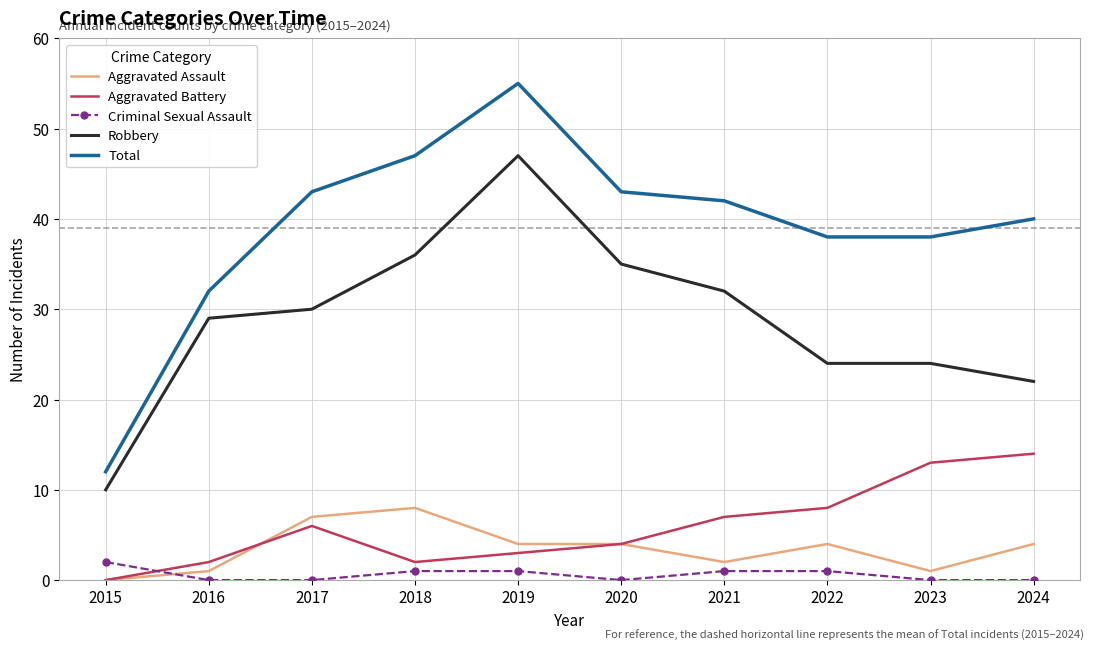

What are all the series names shown in the legend?

Aggravated Assault, Aggravated Battery, Criminal Sexual Assault, Robbery, Total